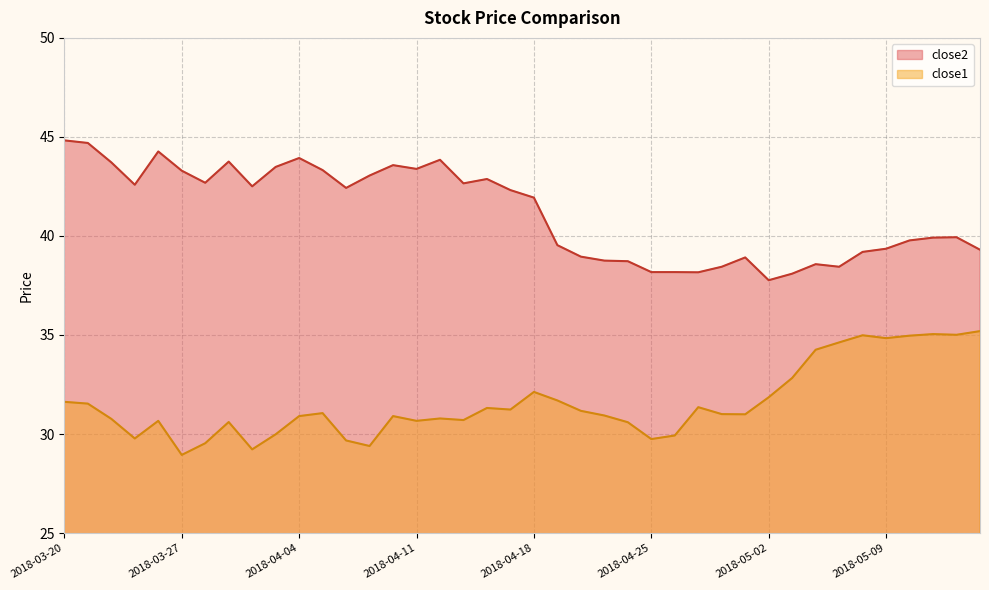

Which category has the highest value across all series?

2018-03-20